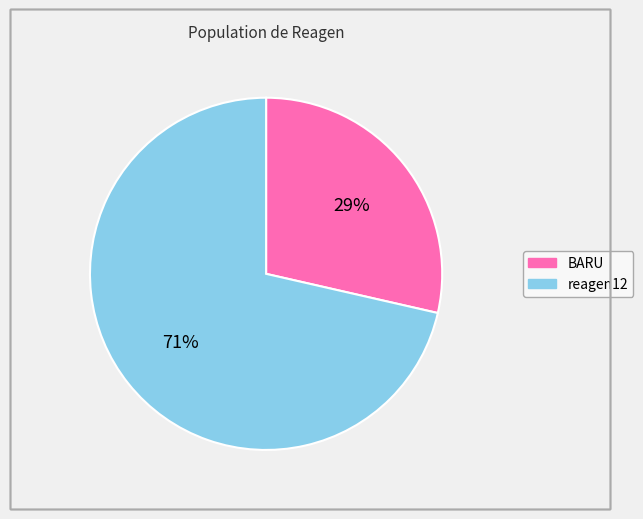

To the nearest percent, what is the average slice percentage?

50%